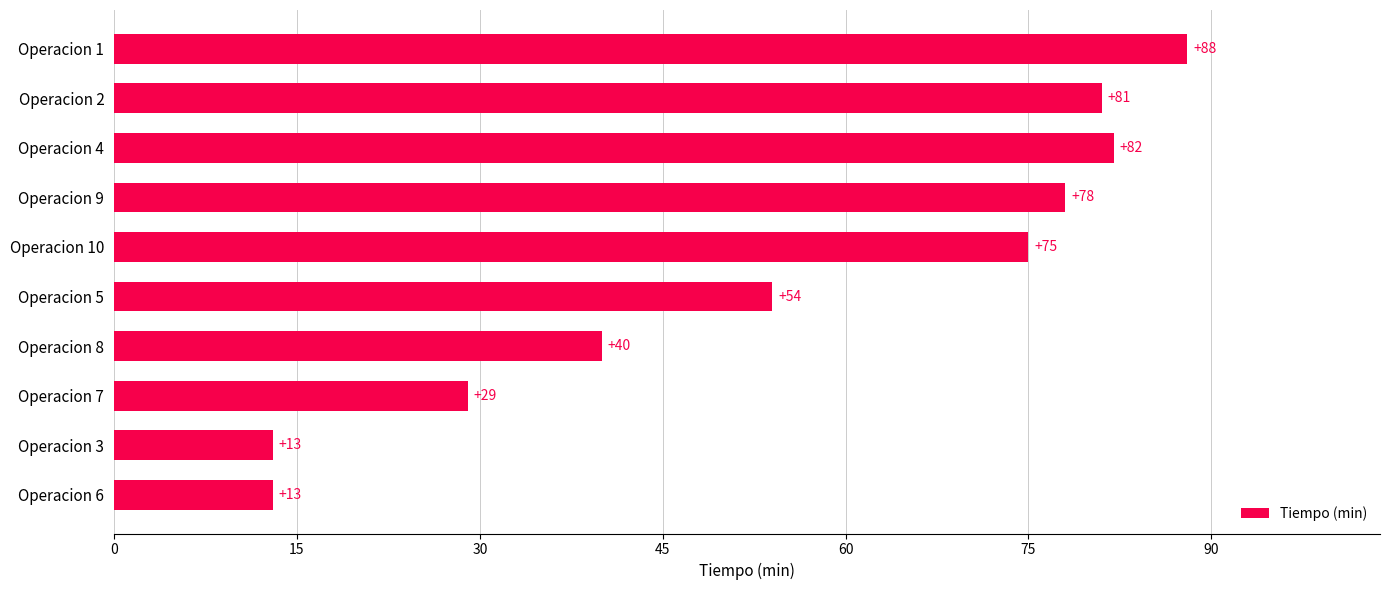

True or false: the data shows 18 at Operacion 7.

False